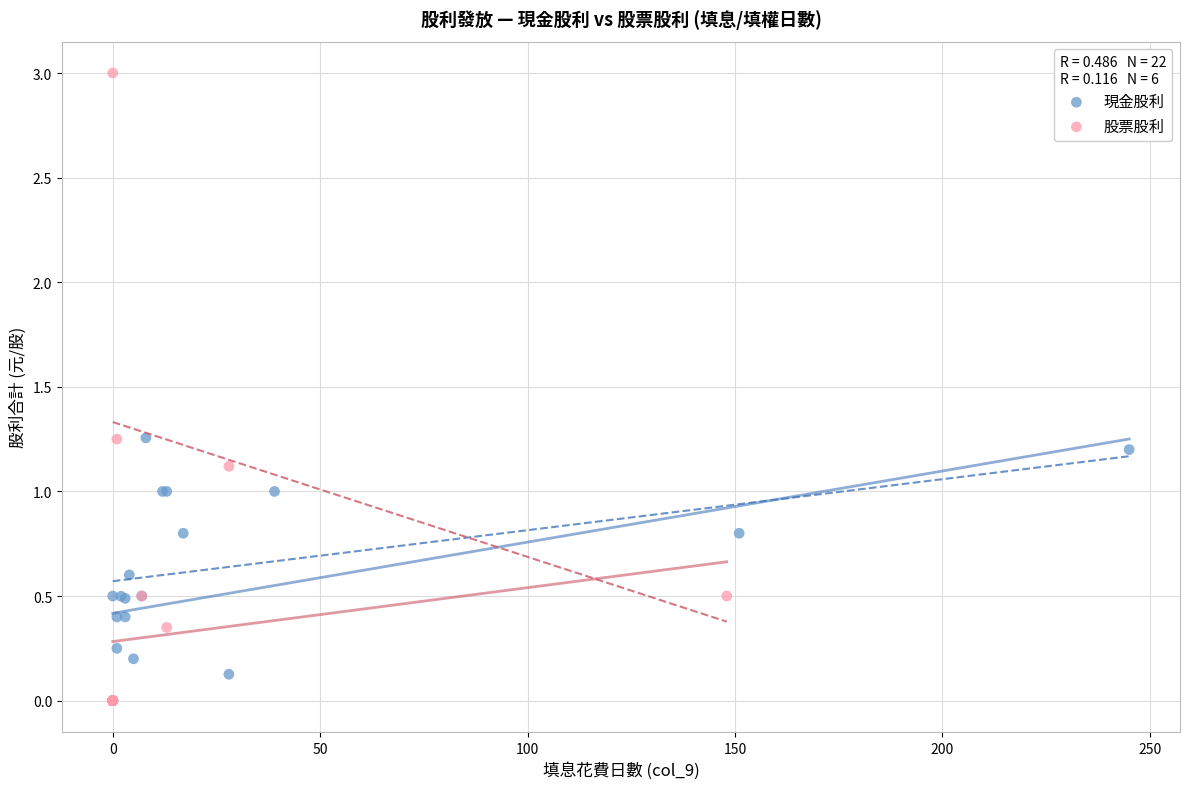

Which series has the largest Y range (max minus min)?

股票股利